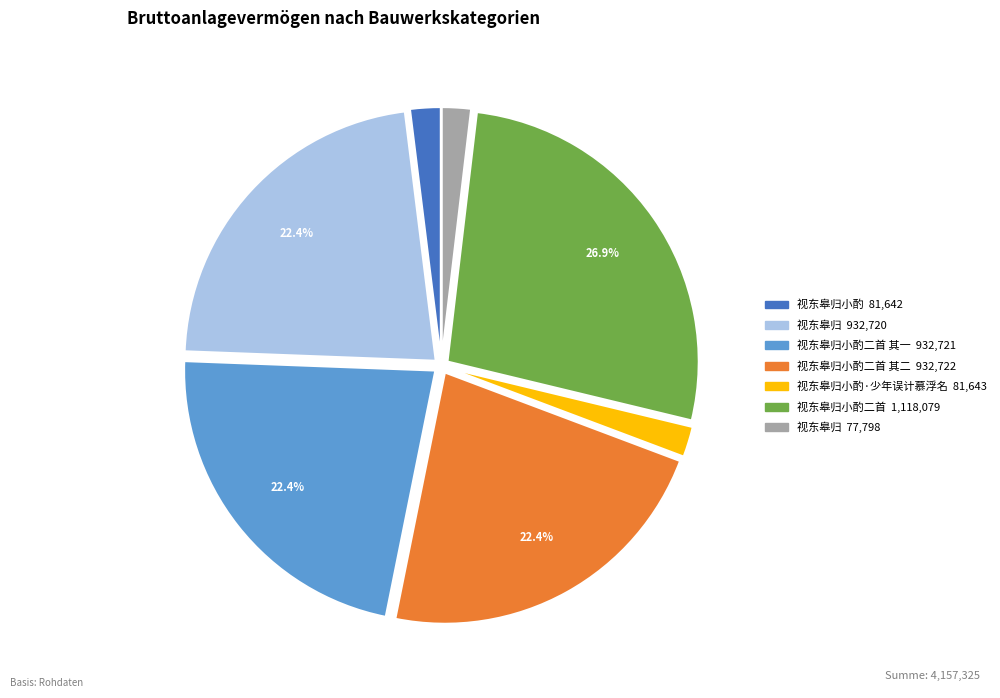

Is there a majority slice in this chart?

No